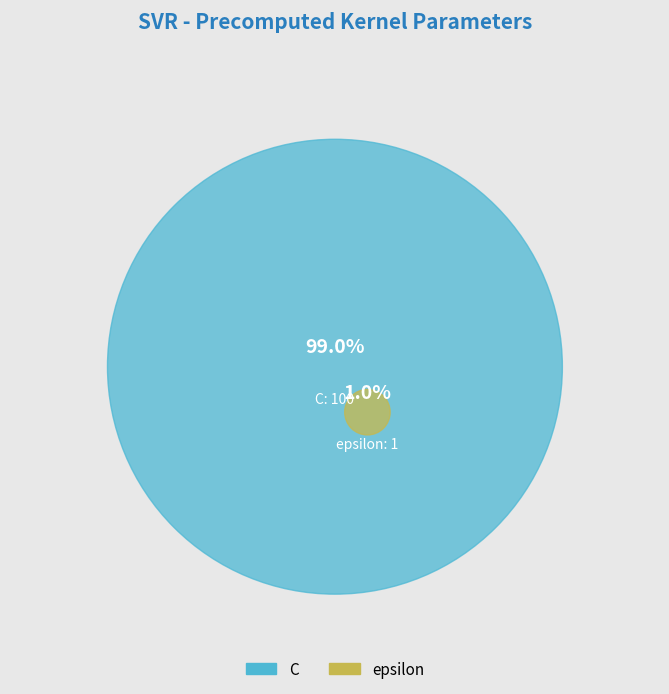

What is the smallest slice in the pie chart?

epsilon